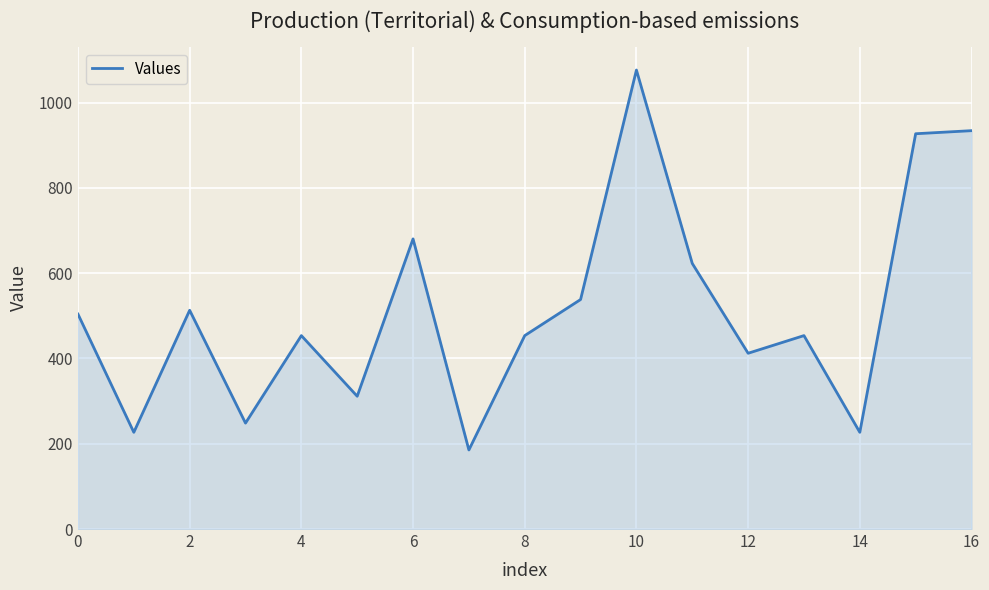

How many lines are shown in the chart?

1